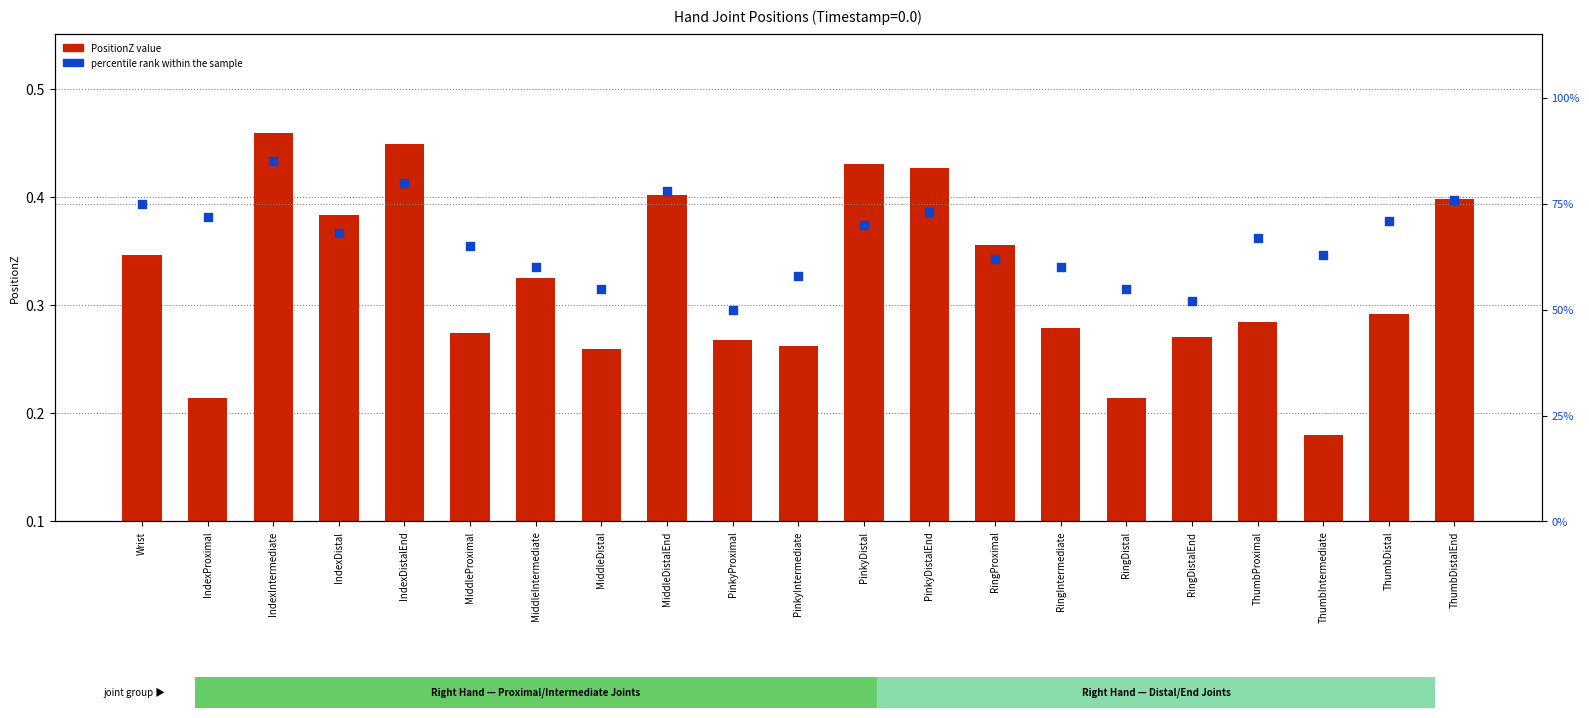

At how many categories does at least one series exceed 33?

21